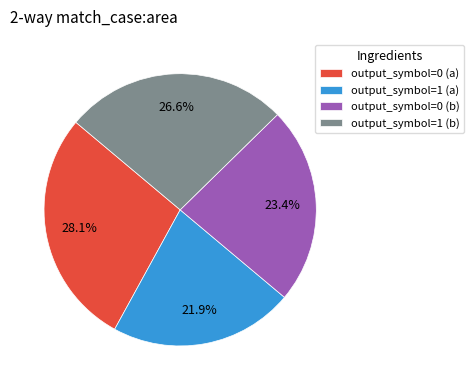

To the nearest percent, what portion does output_symbol=0 (b) represent?

23%